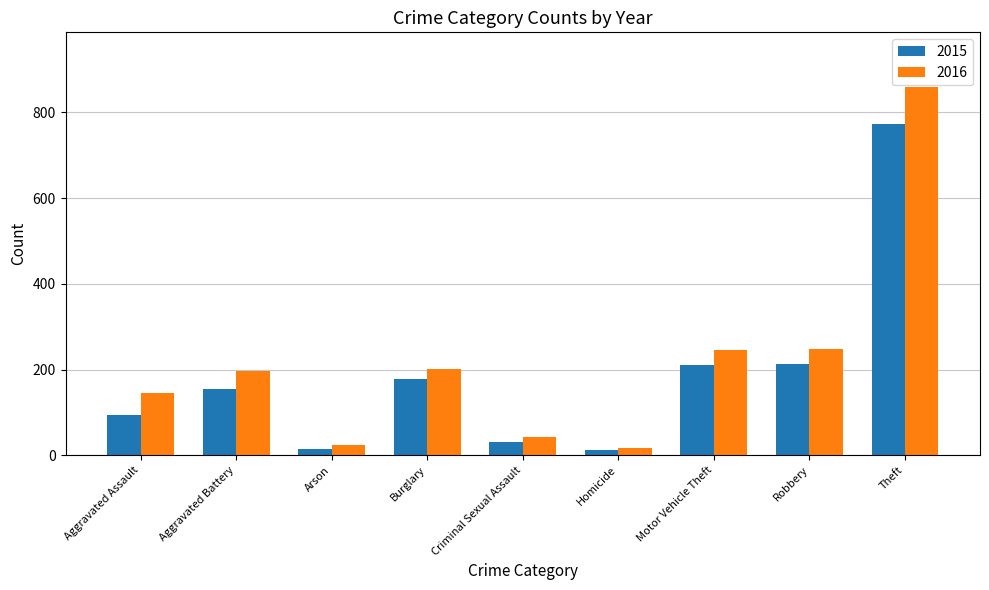

Is the value of 2016 at Aggravated Assault greater than the value of 2015 at Motor Vehicle Theft?

No